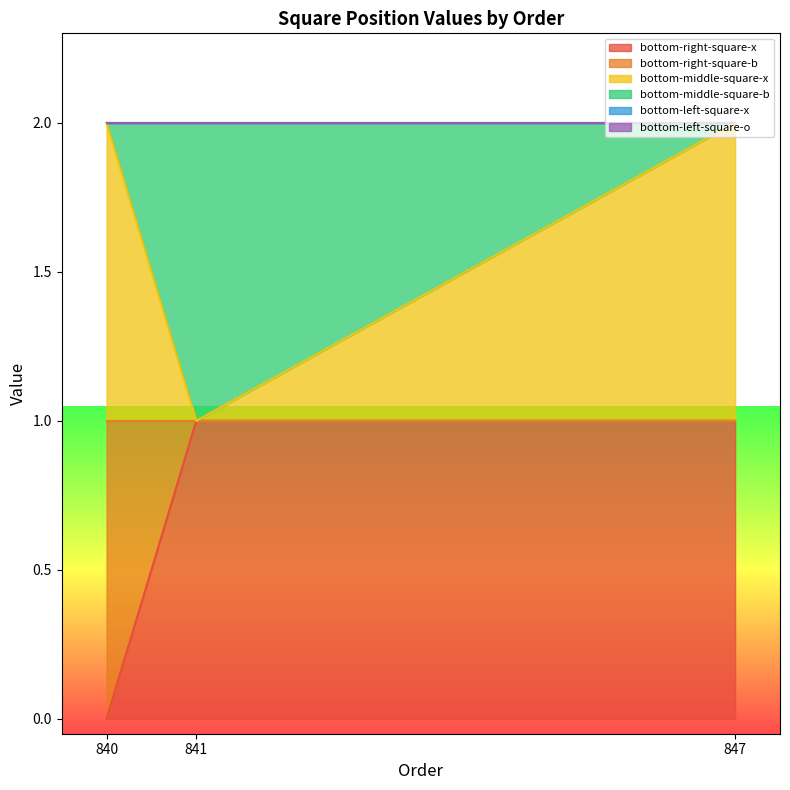

Reading right to left, transcribe all the data shown in this chart.

bottom-right-square-x: 847=1	841=1	840=0
bottom-right-square-b: 847=0	841=0	840=1
bottom-middle-square-x: 847=1	841=0	840=1
bottom-middle-square-b: 847=0	841=1	840=0
bottom-left-square-x: 847=0	841=0	840=0
bottom-left-square-o: 847=0	841=0	840=0